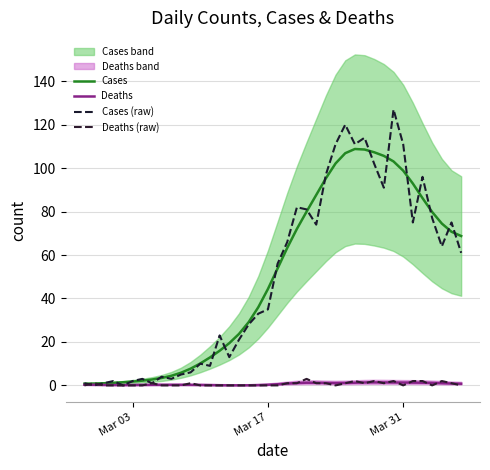

Does the chart have visible grid lines?

Yes